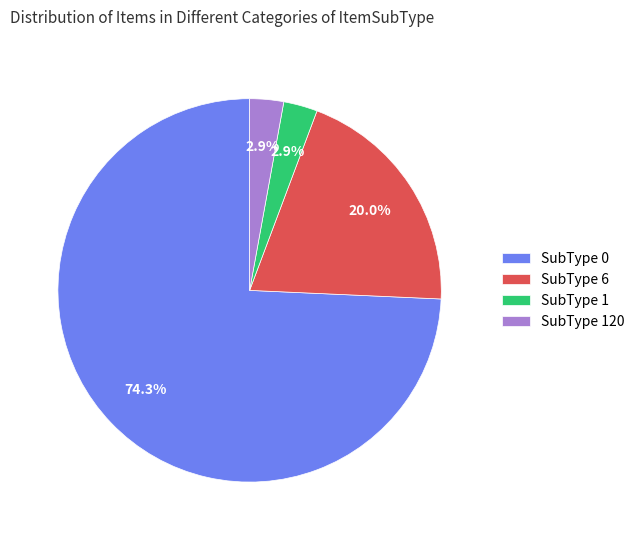

Between SubType 120 and SubType 0, which is larger?

SubType 0